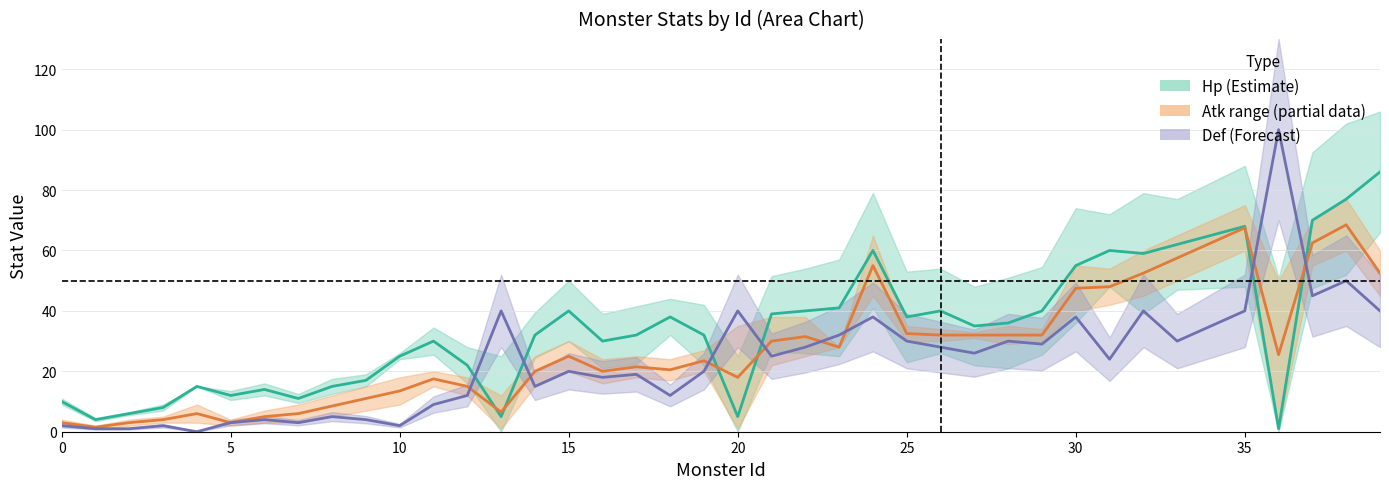

Where do Def and Avg Atk first cross each other?

12 and 13